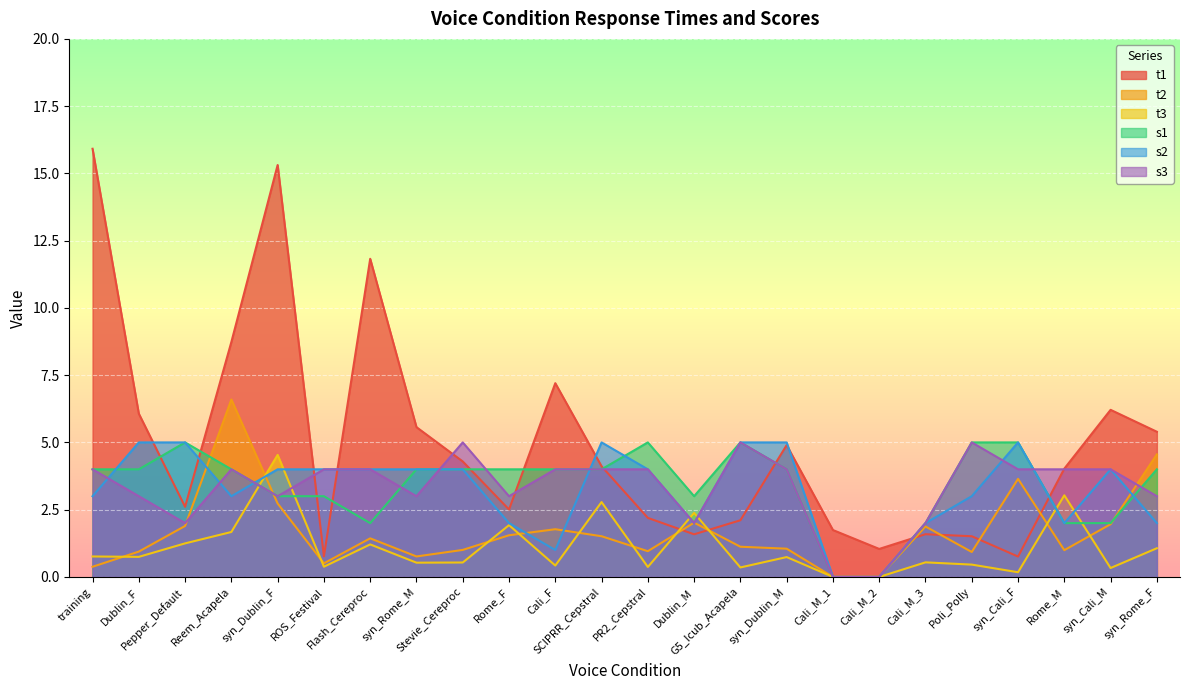

Is it true that t2 equals 1.3 at Rome_M?

False